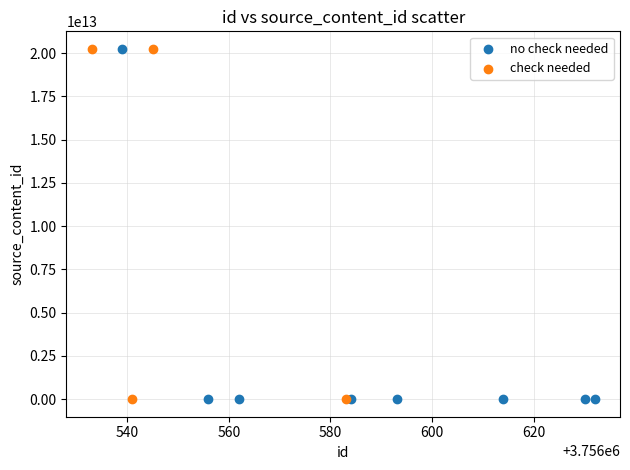

What are all the series names shown in the legend?

no check needed, check needed